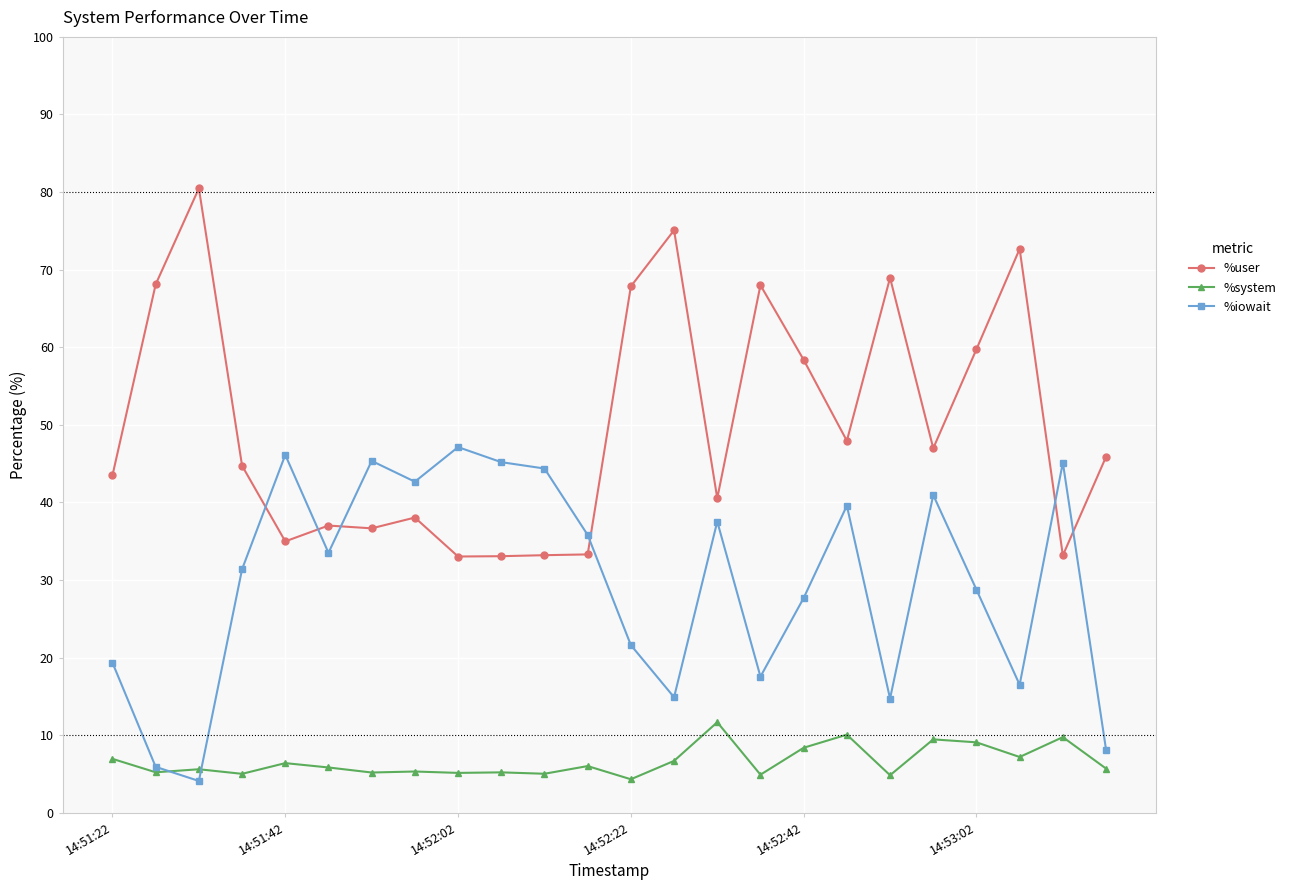

Which series has the largest range (max minus min)?

%user